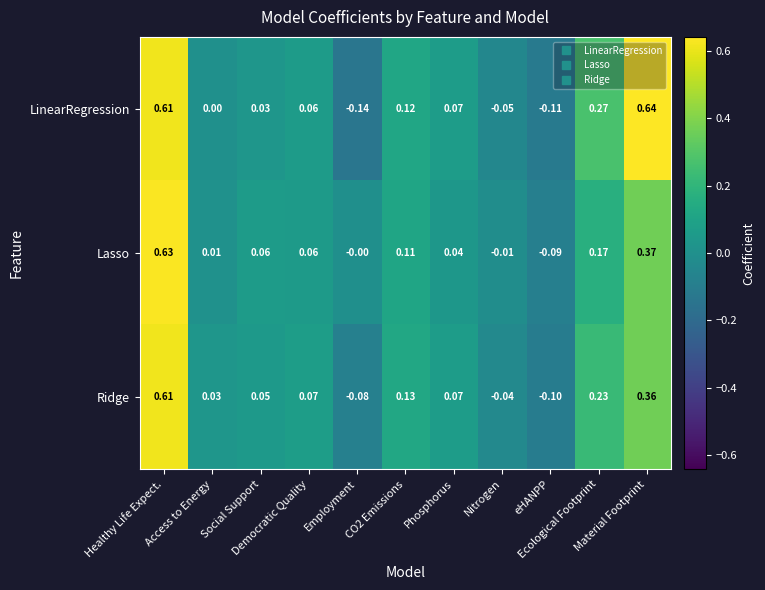

Which series has the largest total across all categories?

LinearRegression